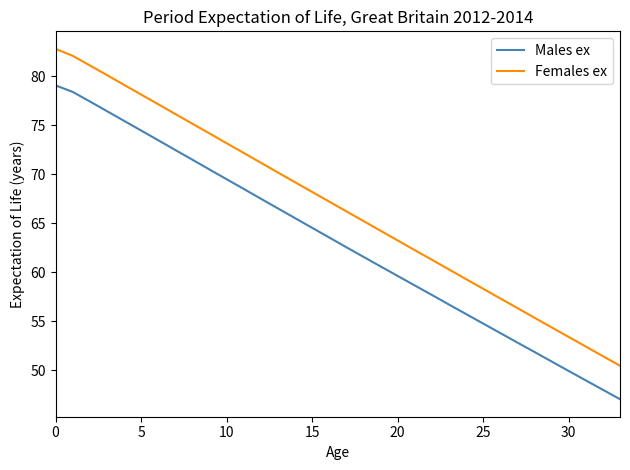

True or false: Females ex and Males ex intersect in this chart.

False